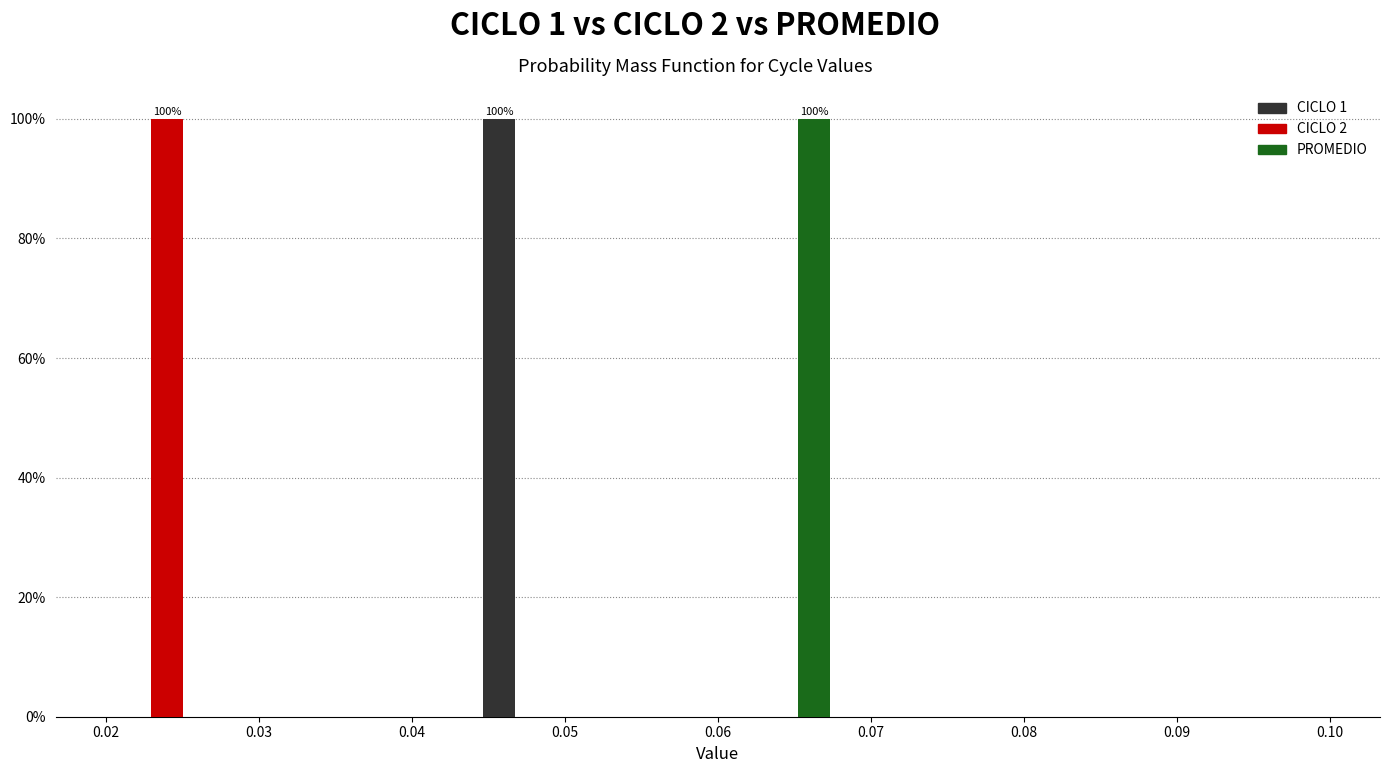

In the PROMEDIO series, which range on the x-axis has the tallest bar?

0.060 to 0.068